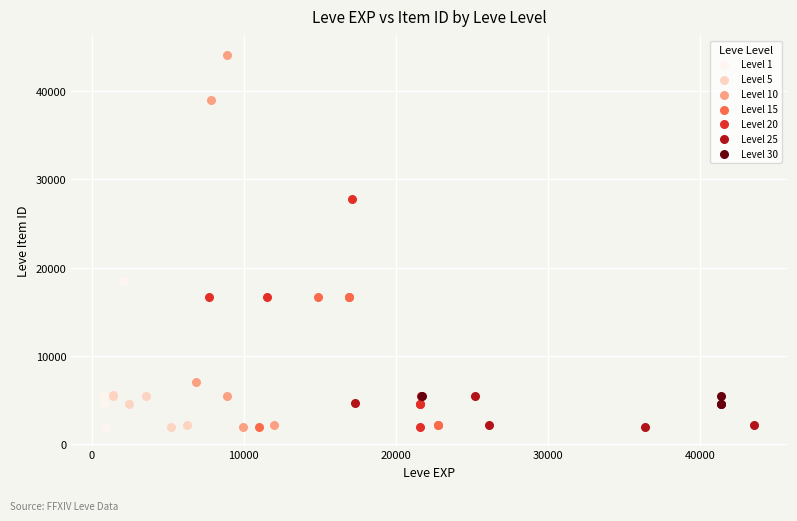

Which series reaches the maximum Y coordinate?

Level 10